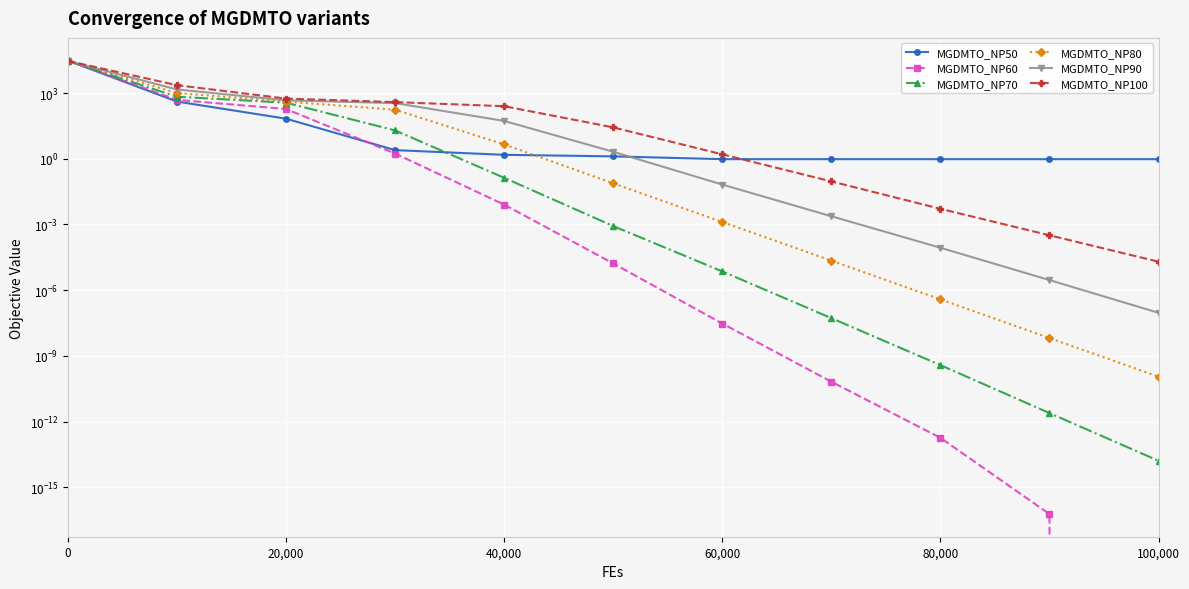

Reading left to right, extract all data points from this chart.

MGDMTO_NP50: 30777.5	412.9	68.2	2.5	1.5	1.3	1.0	1.0	1.0	1.0	1.0
MGDMTO_NP60: 30798.3	493.0	188.8	1.7	0.0	0.0	0.0	0.0	0.0	0.0	0.0
MGDMTO_NP70: 29847.6	686.5	365.9	19.9	0.1	0.0	0.0	0.0	0.0	0.0	0.0
MGDMTO_NP80: 30290.0	1008.7	409.9	175.6	4.6	0.1	0.0	0.0	0.0	0.0	0.0
MGDMTO_NP90: 29363.7	1475.9	469.6	351.4	53.9	2.1	0.1	0.0	0.0	0.0	0.0
MGDMTO_NP100: 29673.7	2305.6	565.8	389.6	253.1	27.3	1.6	0.1	0.0	0.0	0.0